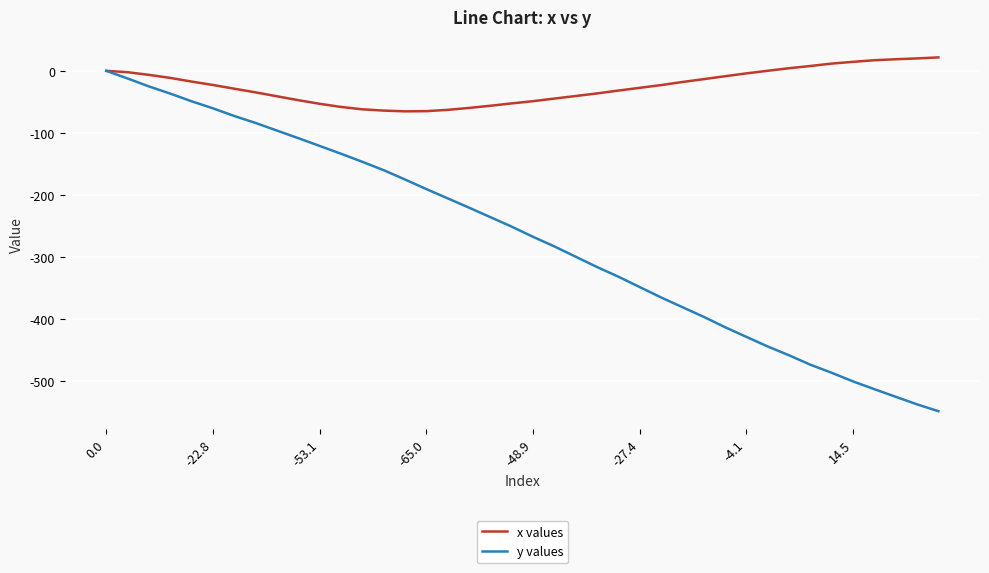

Rank the series by their average value, from lowest to highest.

y values, x values